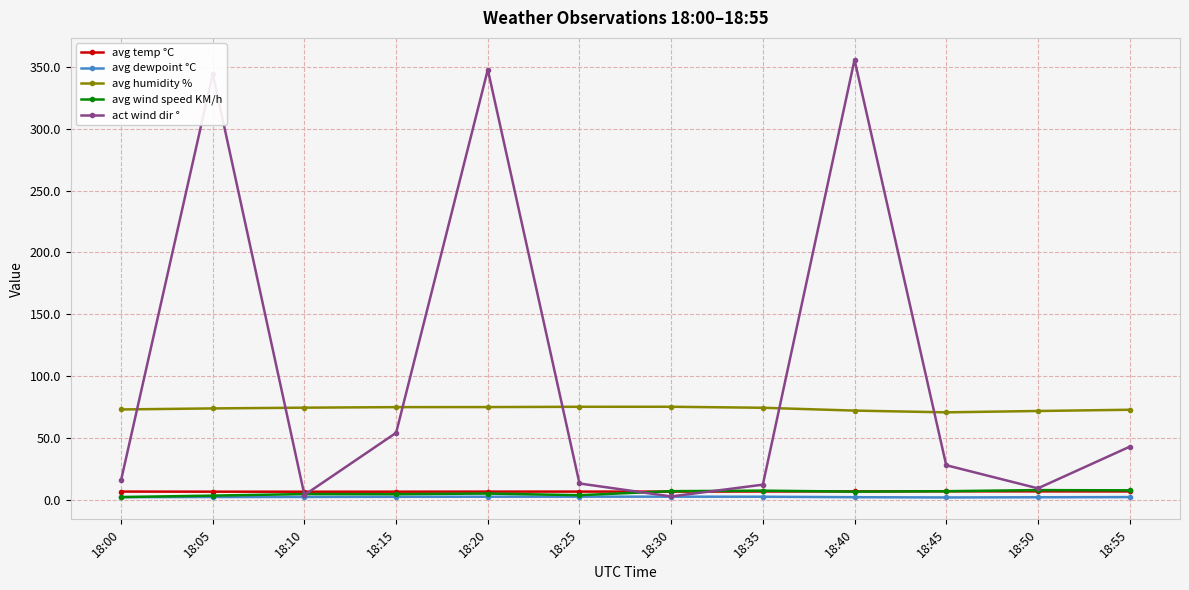

What is the sum of all avg humidity % values?

882.4